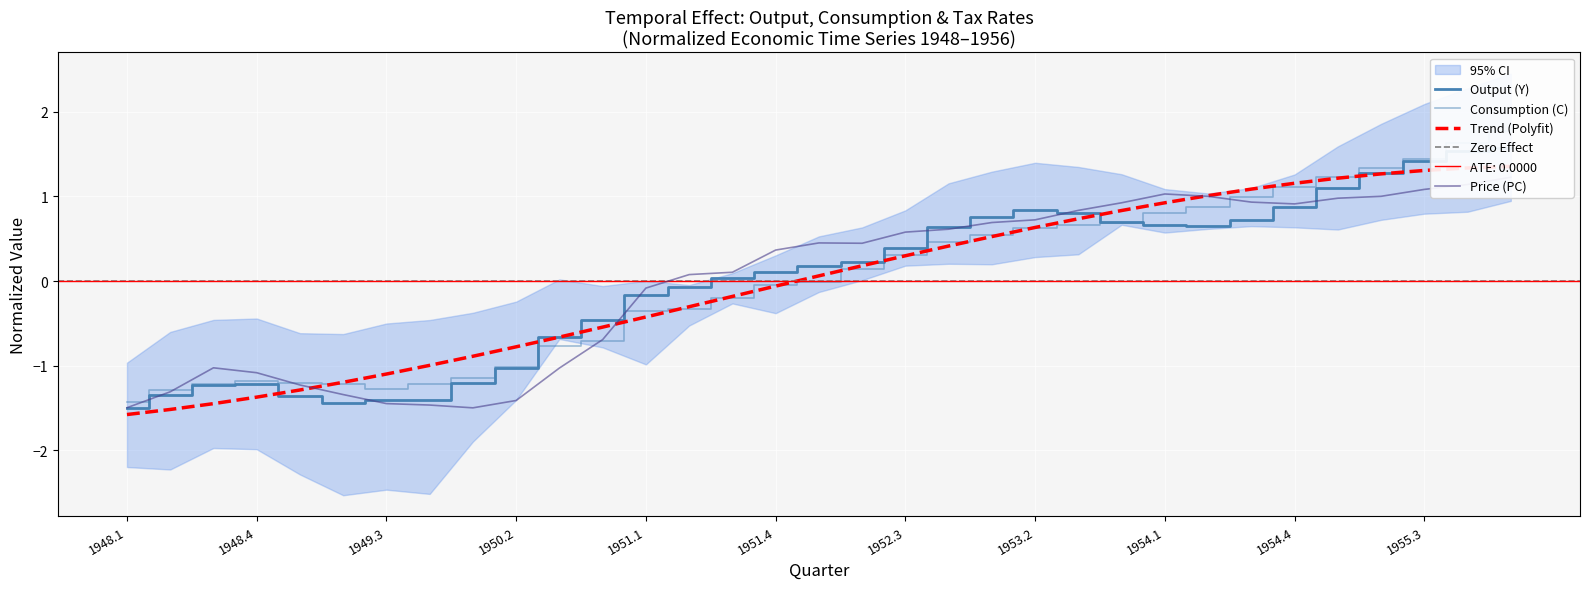

The PC series shows 0.6 at 1954.3. True or false?

False